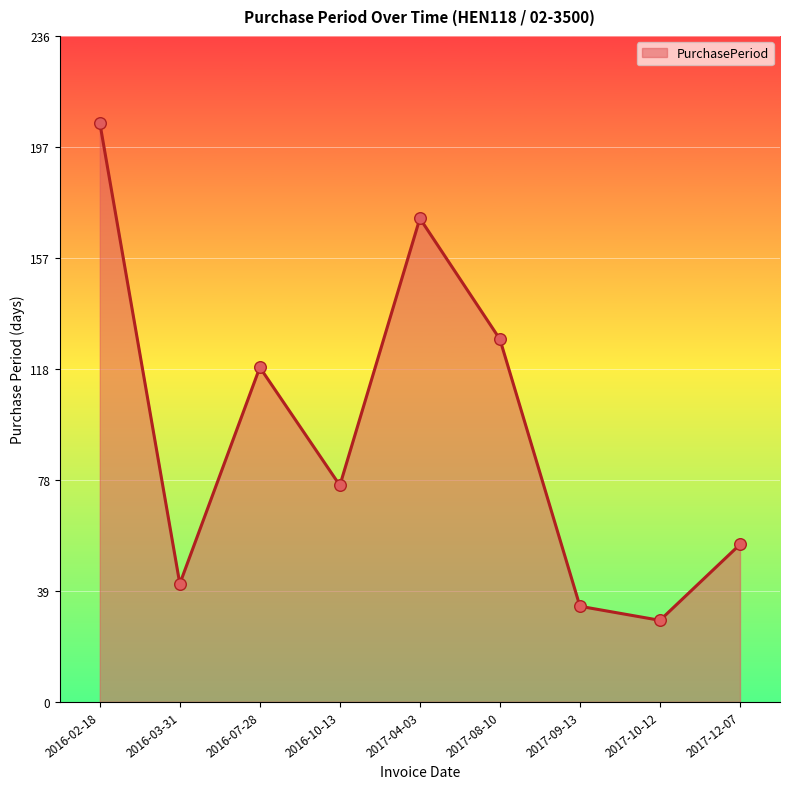

Which has a higher value, 2016-02-18 or 2017-12-07?

2016-02-18